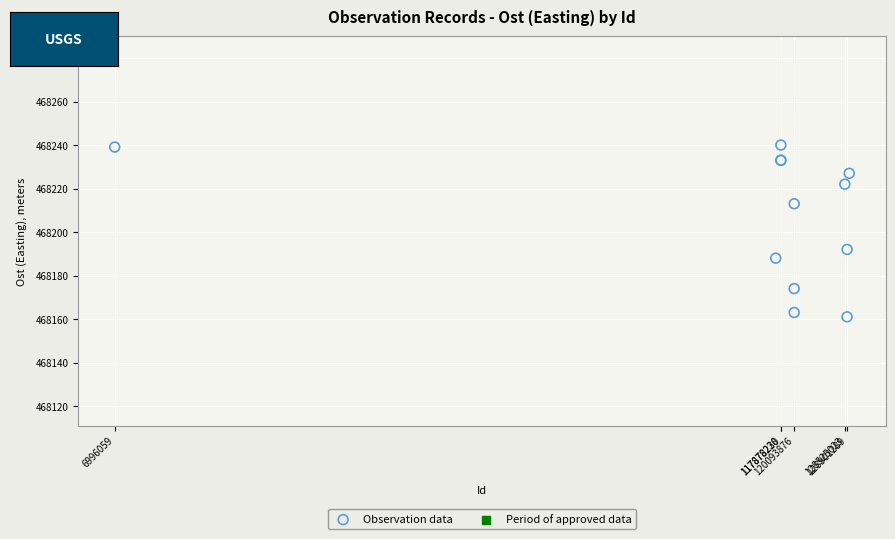

What Y value in the scatter plot is closest to 468200?

468192.0